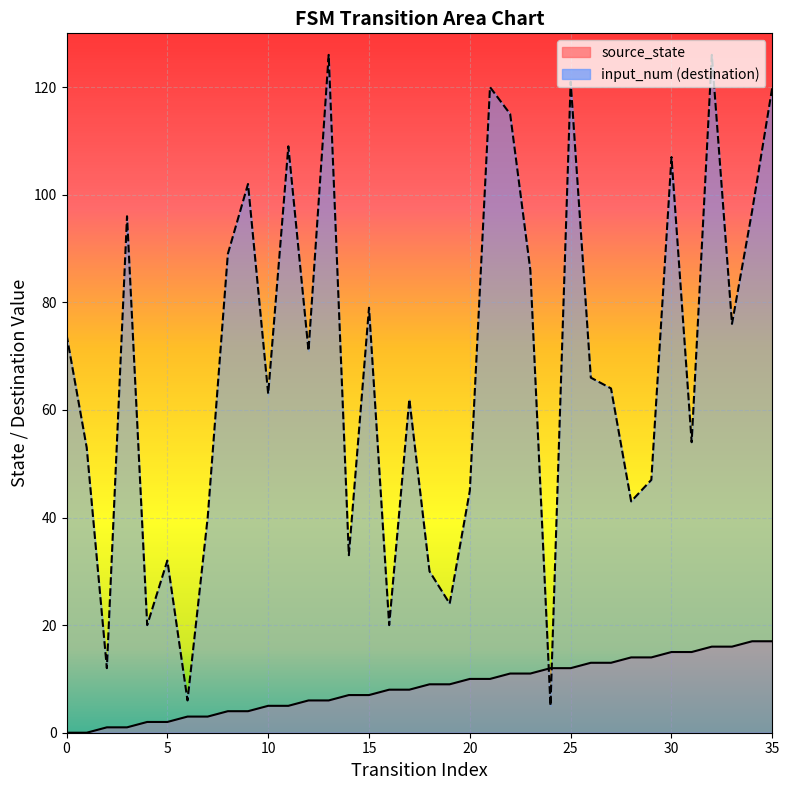

Where is the first local maximum for input_num?

3